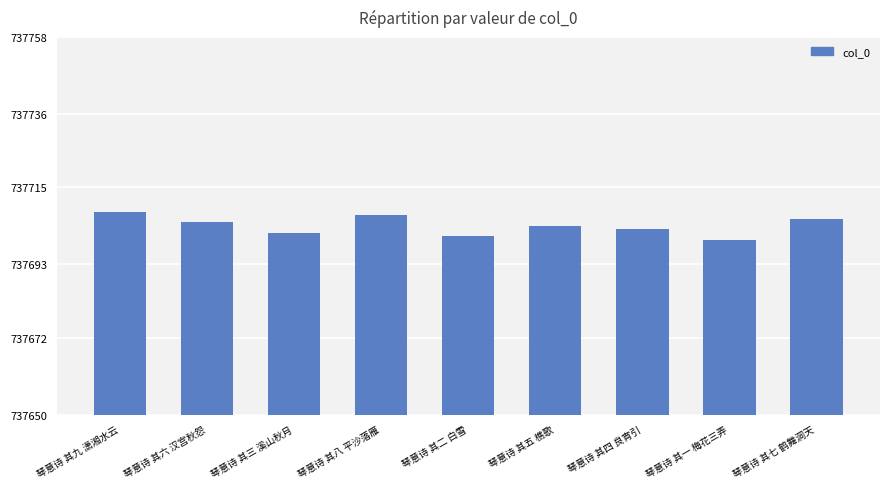

What is the ratio of the value at 琴意诗 其二 白雪 to the value at 琴意诗 其六 汉宫秋怨?

1.0